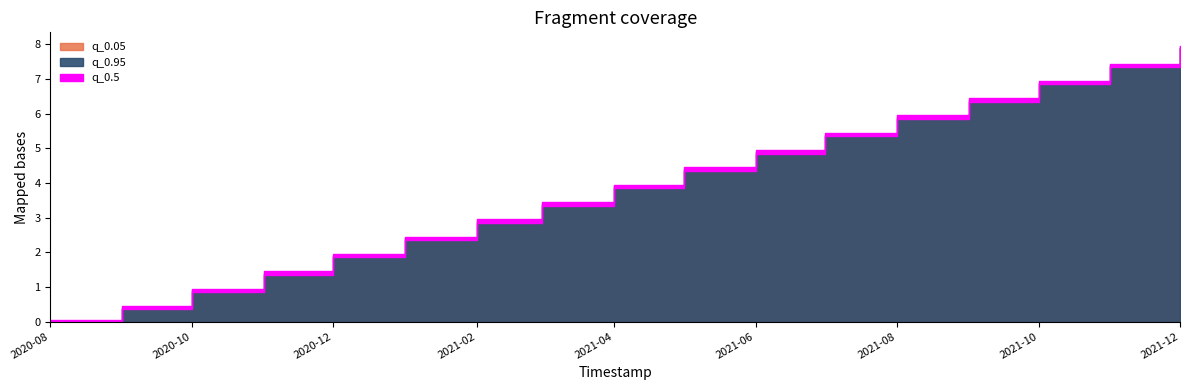

The q_0.05 series shows 215.7 at 2020-10-01. True or false?

False